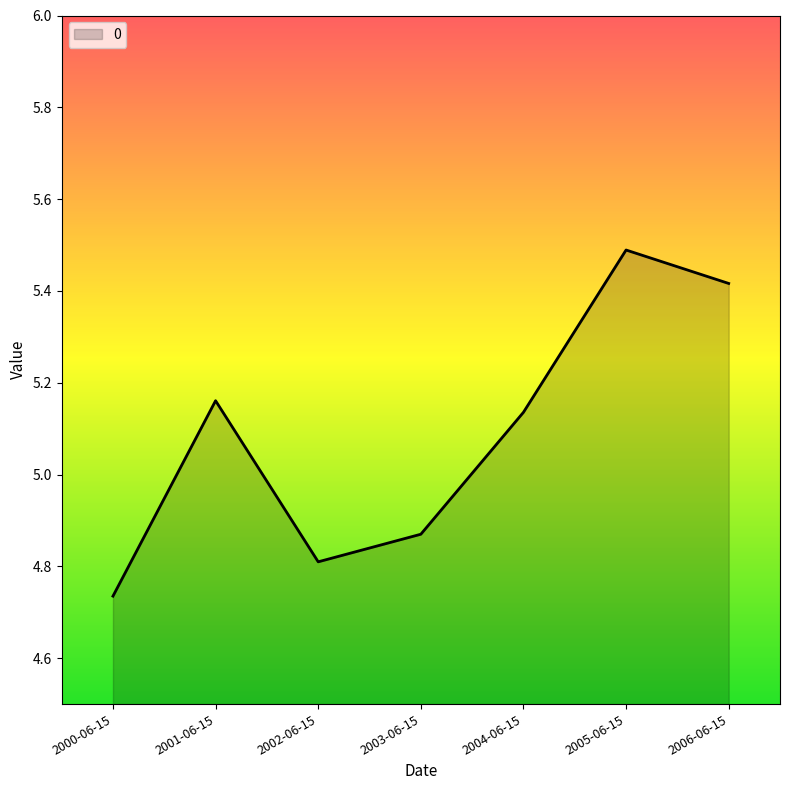

What is the difference between the maximum and minimum values?

0.8